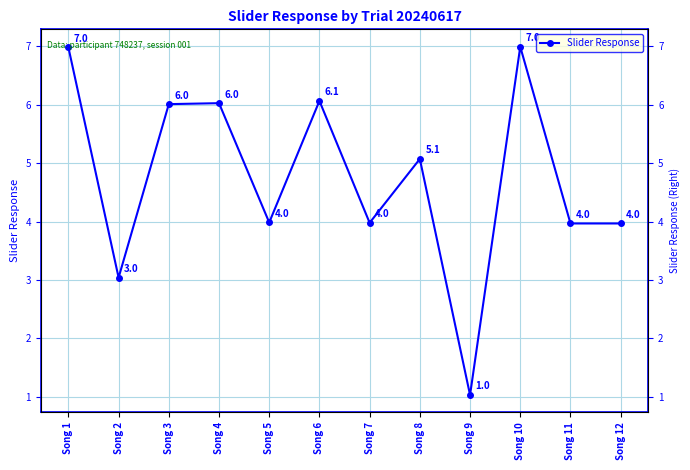

What is the maximum value shown in the chart?

7.0